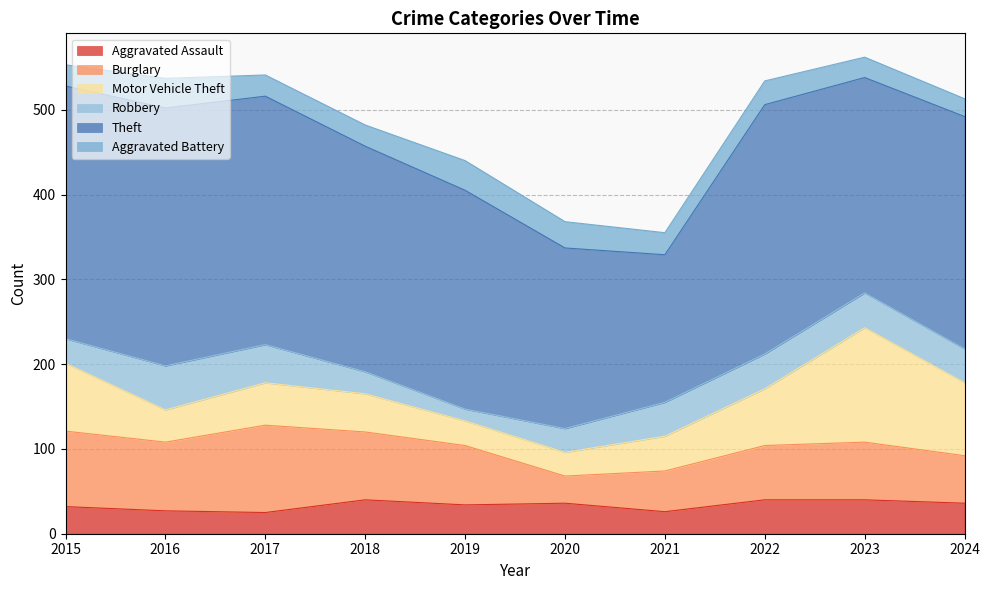

How many lines are shown in the chart?

6